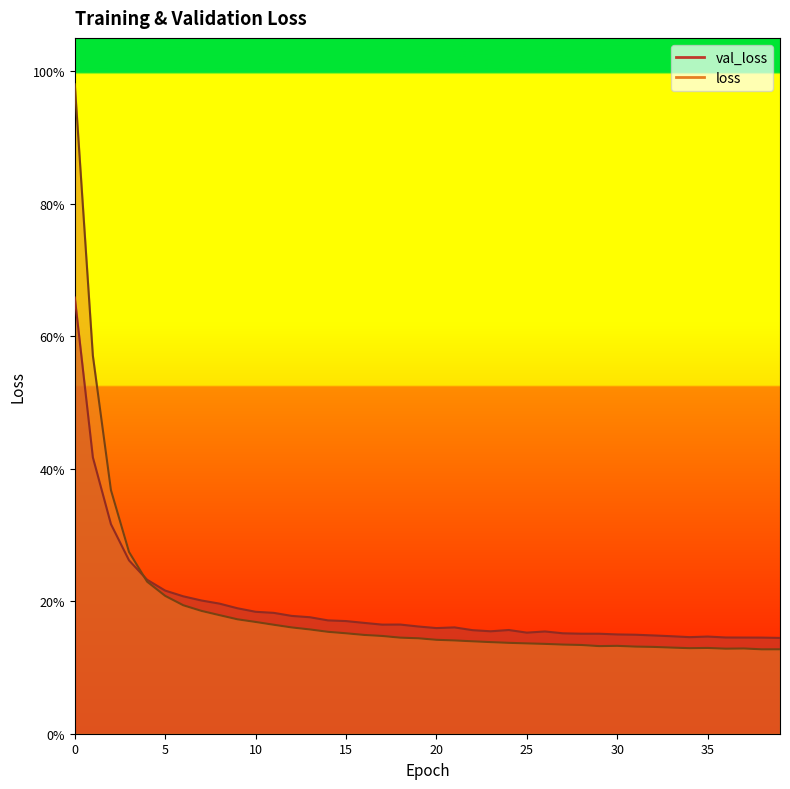

At how many categories does at least one series exceed 0?

40